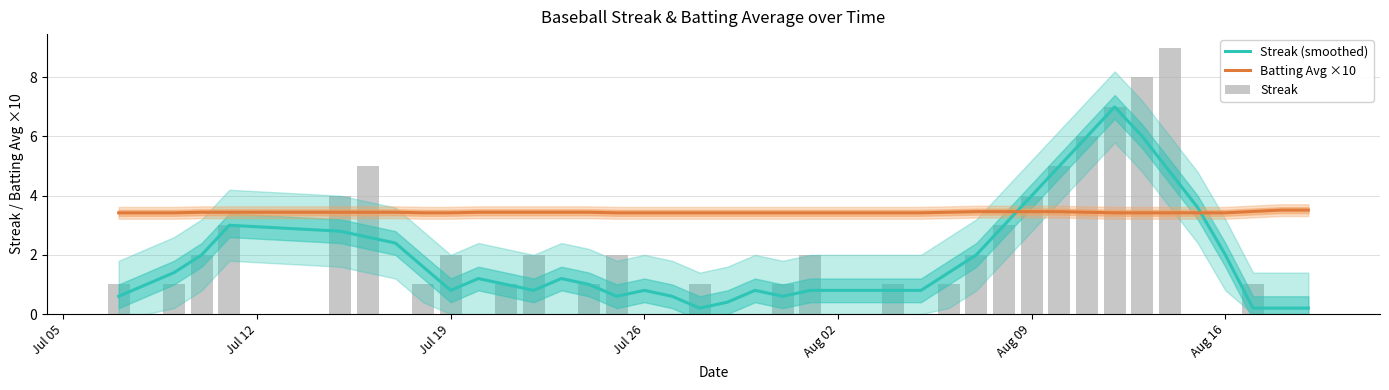

Which series has the largest range (max minus min)?

Streak